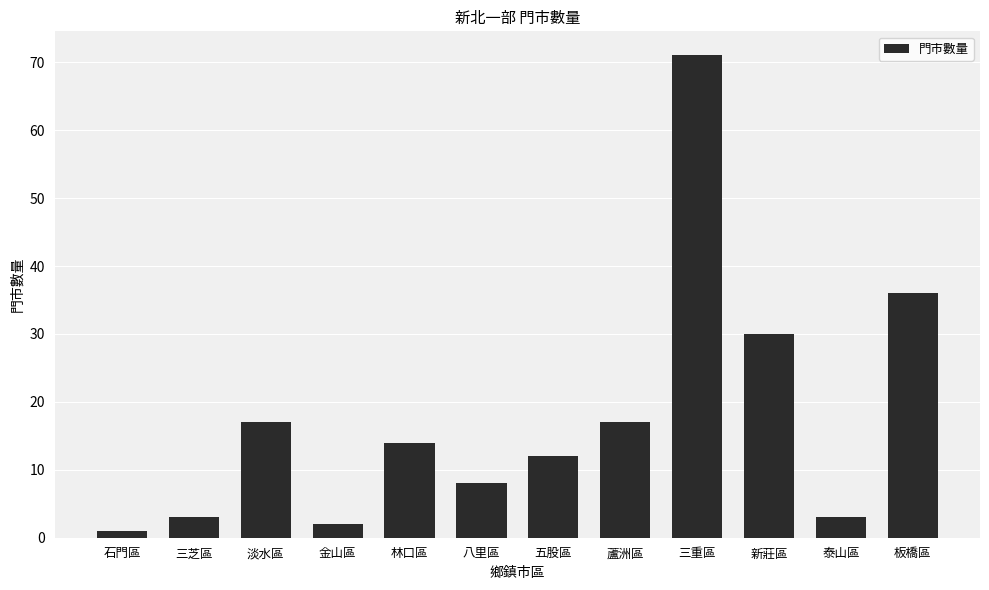

True or false: the data shows 26 at 蘆洲區.

False